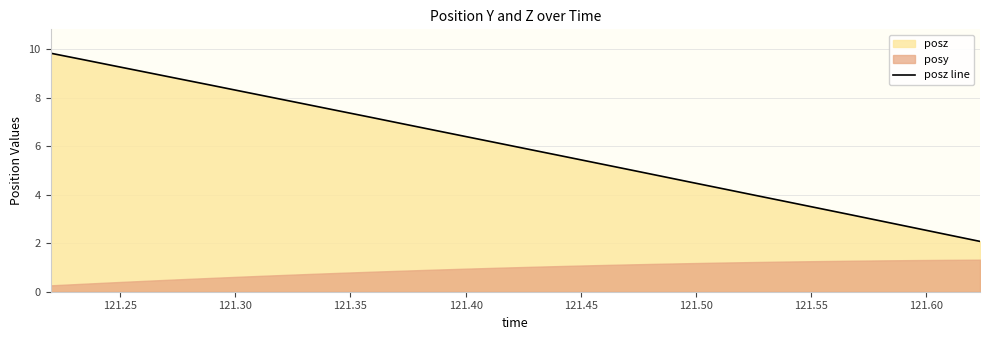

What is the minimum value for posz line?

2.1